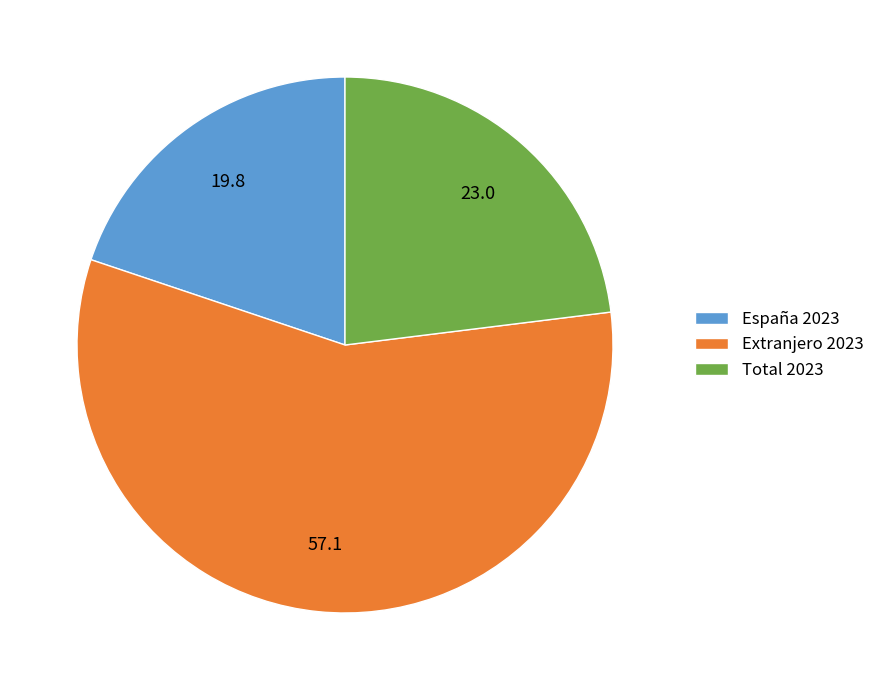

Which category accounts for the majority?

Extranjero 2023